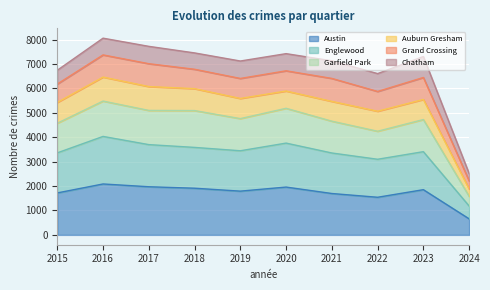

What is the difference between the highest and lowest values at 2016?

3396